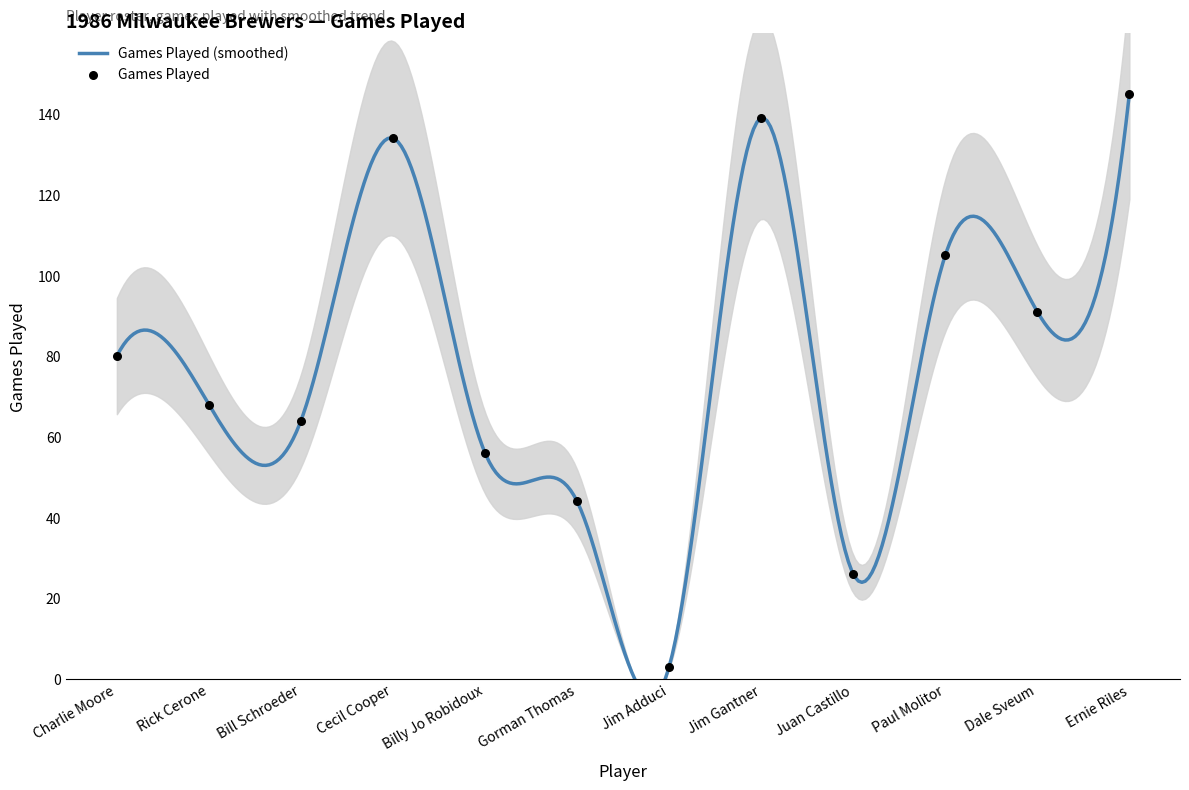

Which has a higher value, Dale Sveum or Jim Gantner?

Jim Gantner